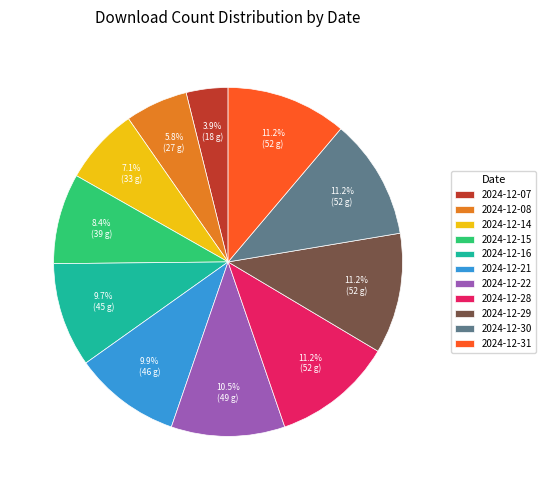

What is the smallest slice in the pie chart?

2024-12-07